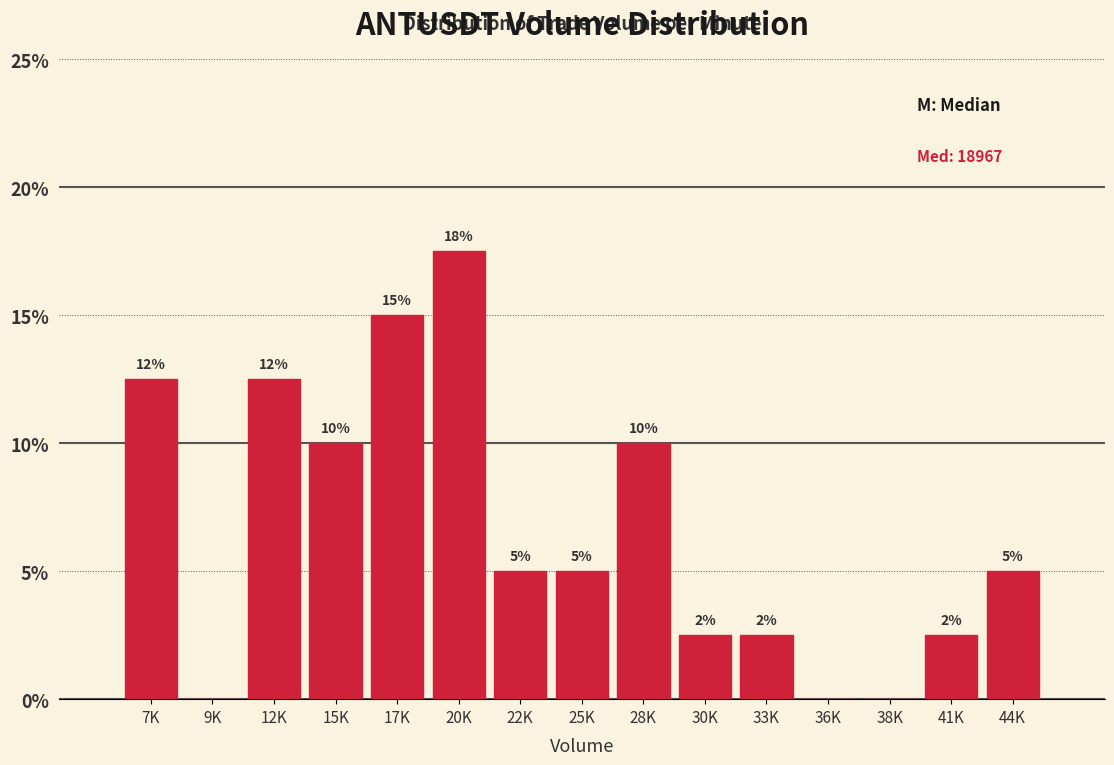

What is the greatest value displayed?

17.5